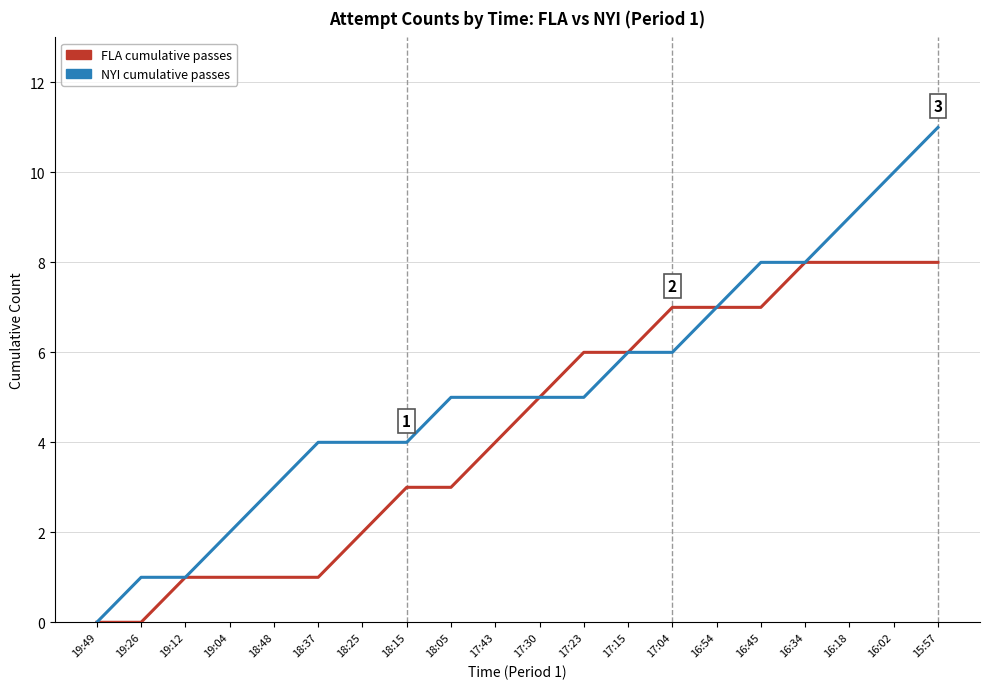

The value of NYI cumulative passes at 18:25 is 2. True or false?

False